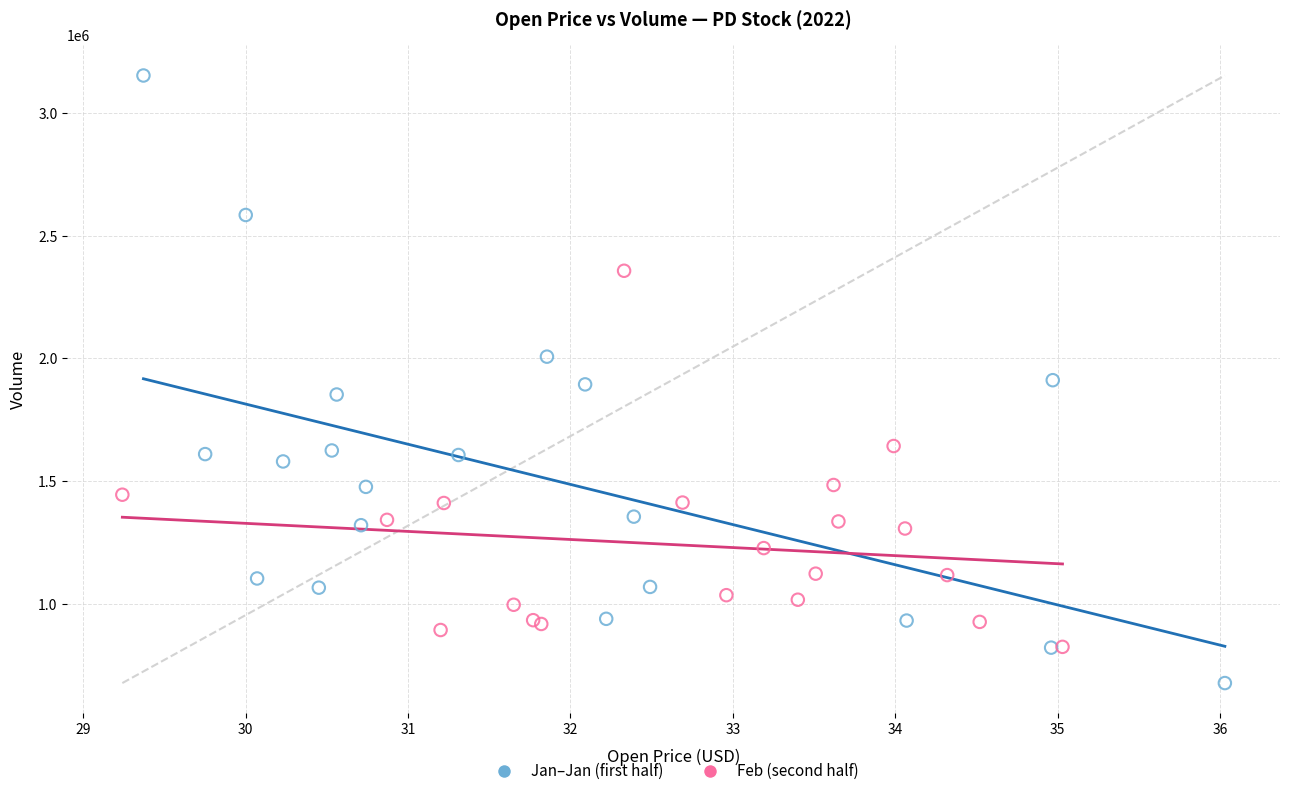

Which series contains the highest Y value?

Jan–Jan (first half)